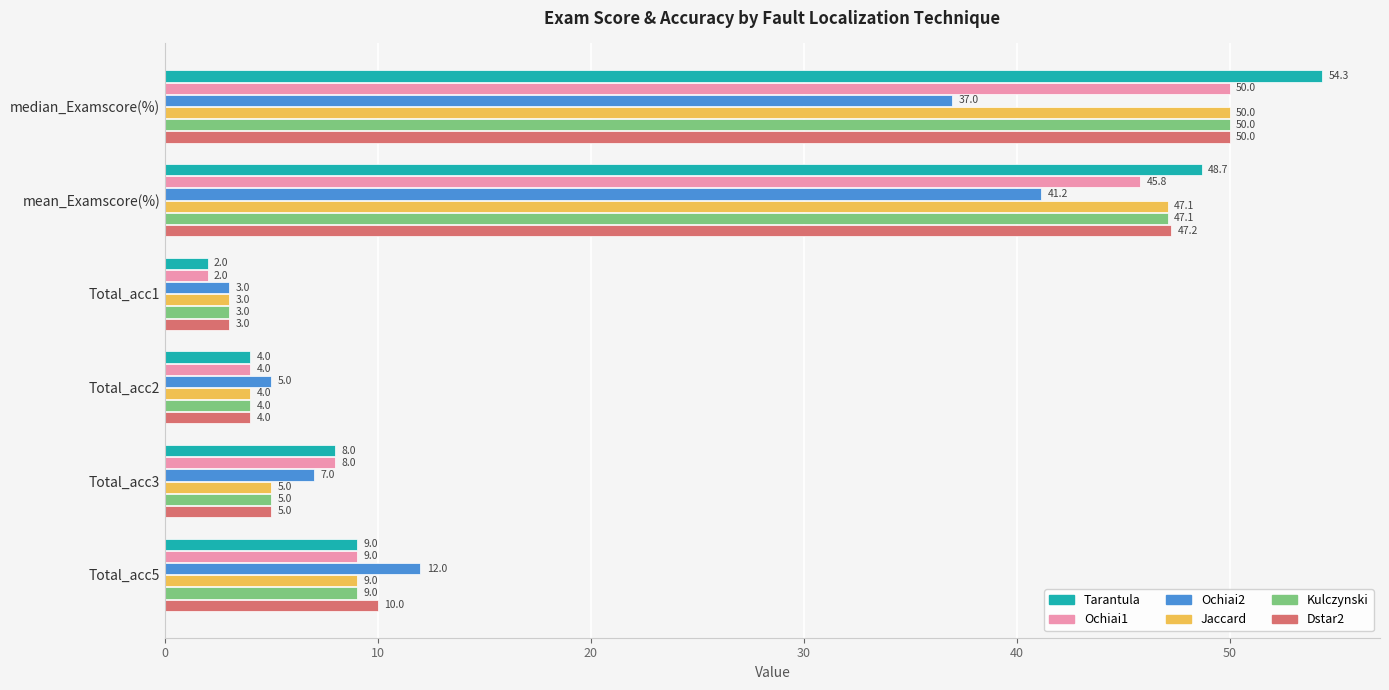

What is the smallest value displayed?

2.0